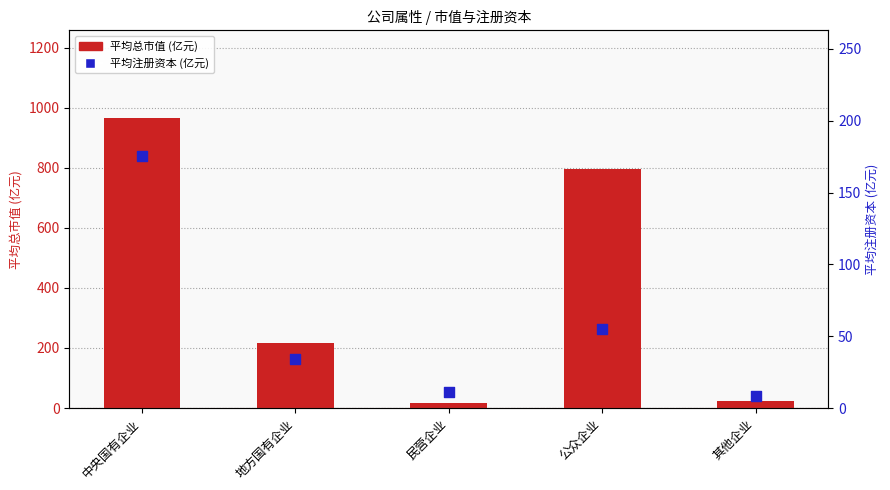

Which series contains the highest Y value?

平均总市值 (亿元)